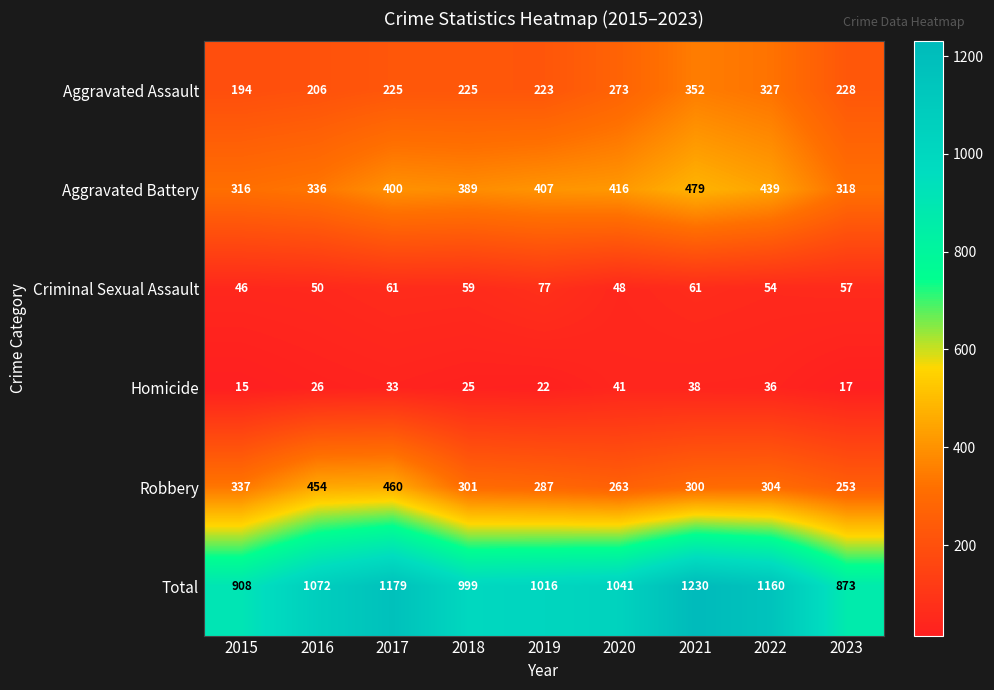

Between 2020 and 2023, which series saw the biggest shift?

Total